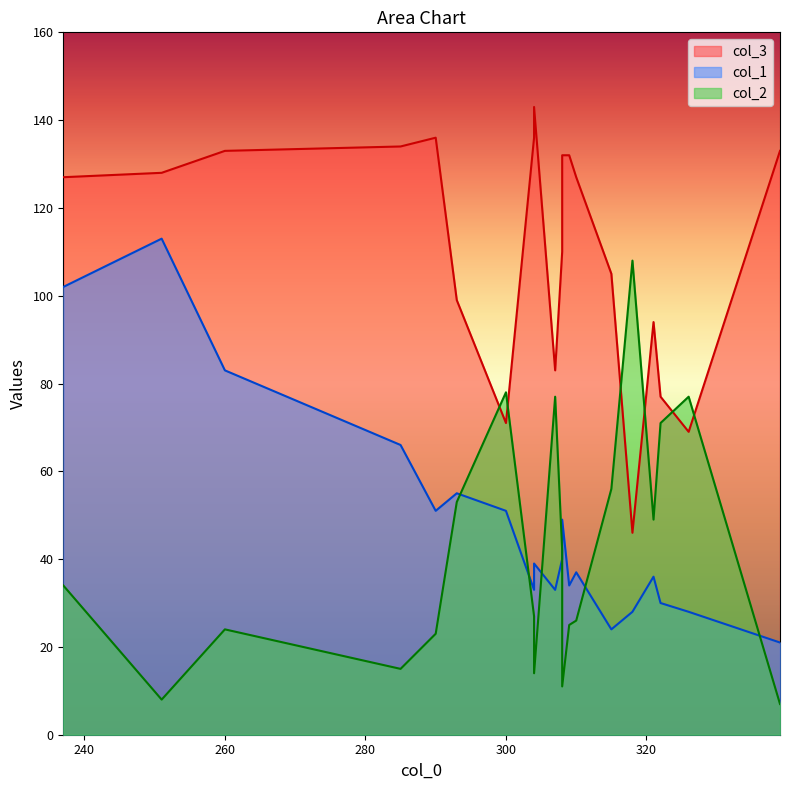

What is the difference between the second highest and second lowest values in the col_1 series?

78